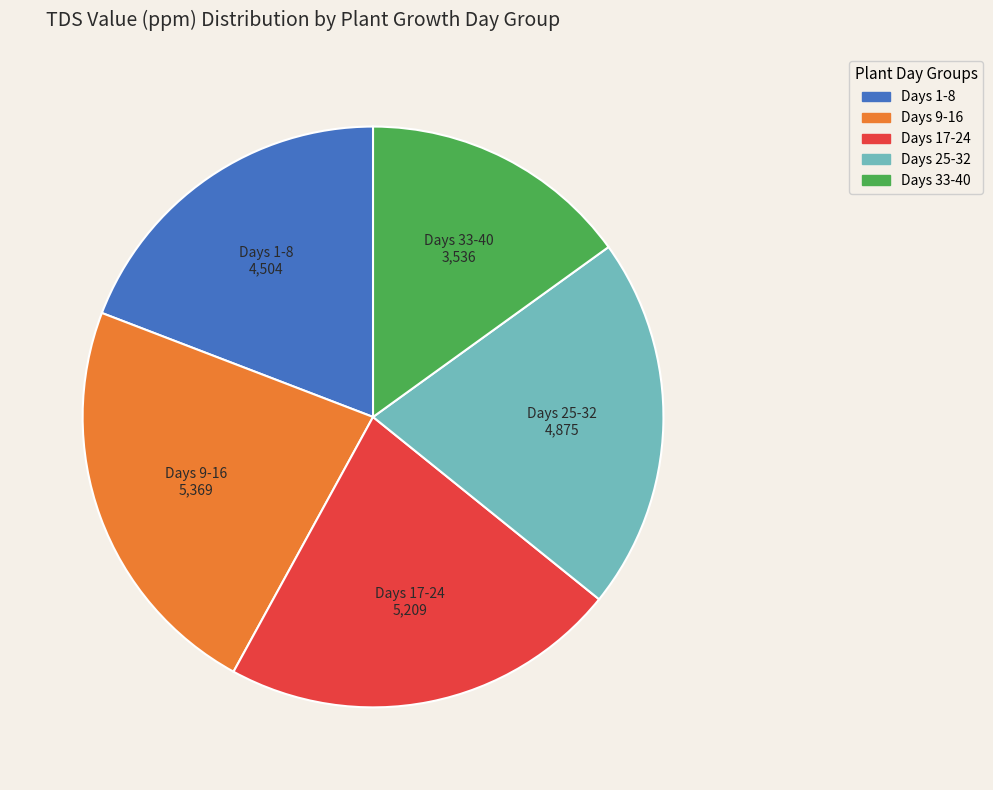

Which slice is the largest?

Days 9-16